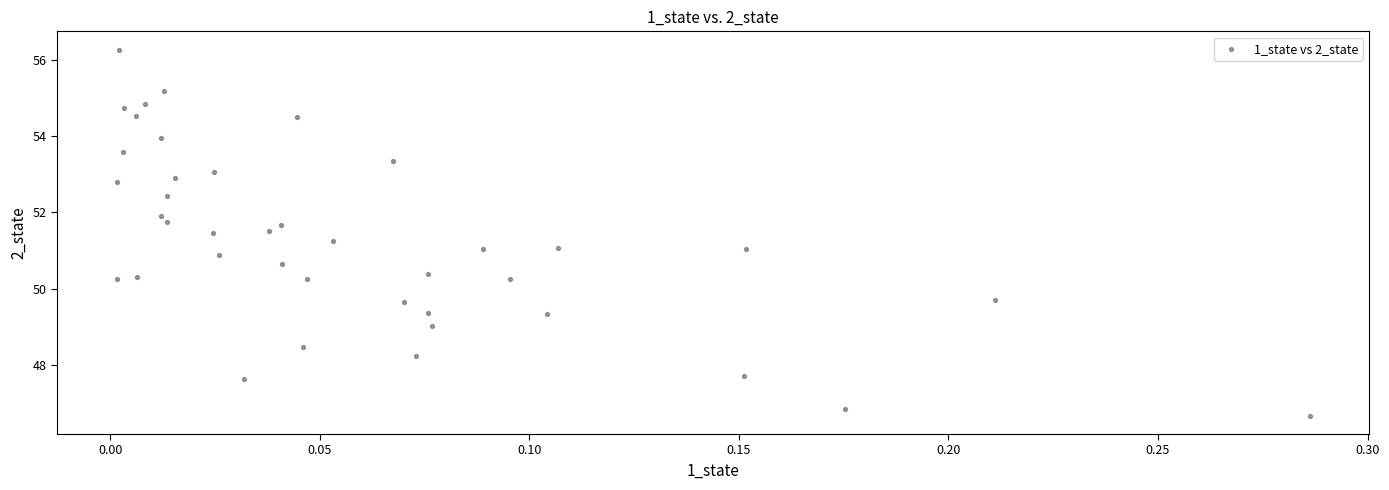

What is the range of X values (max minus min)?

0.3